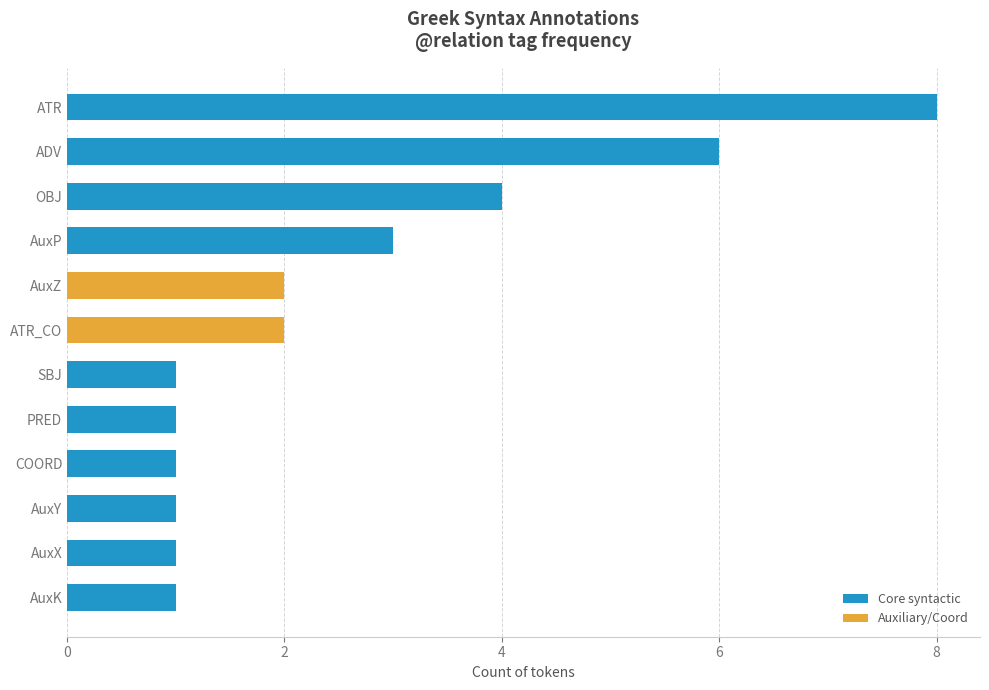

What is the difference between the maximum and minimum values?

7